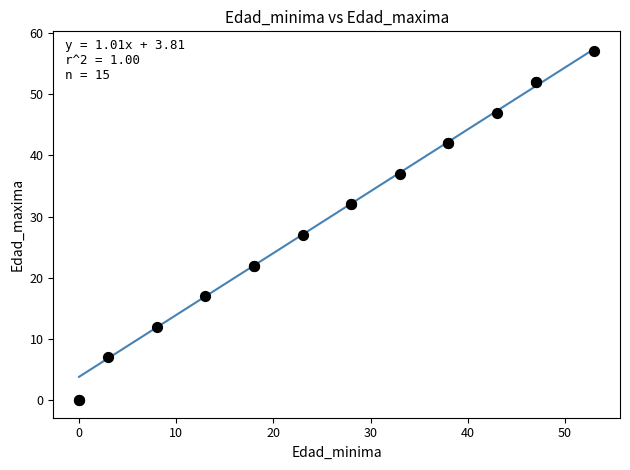

What Y value in the scatter plot is closest to 28?

27